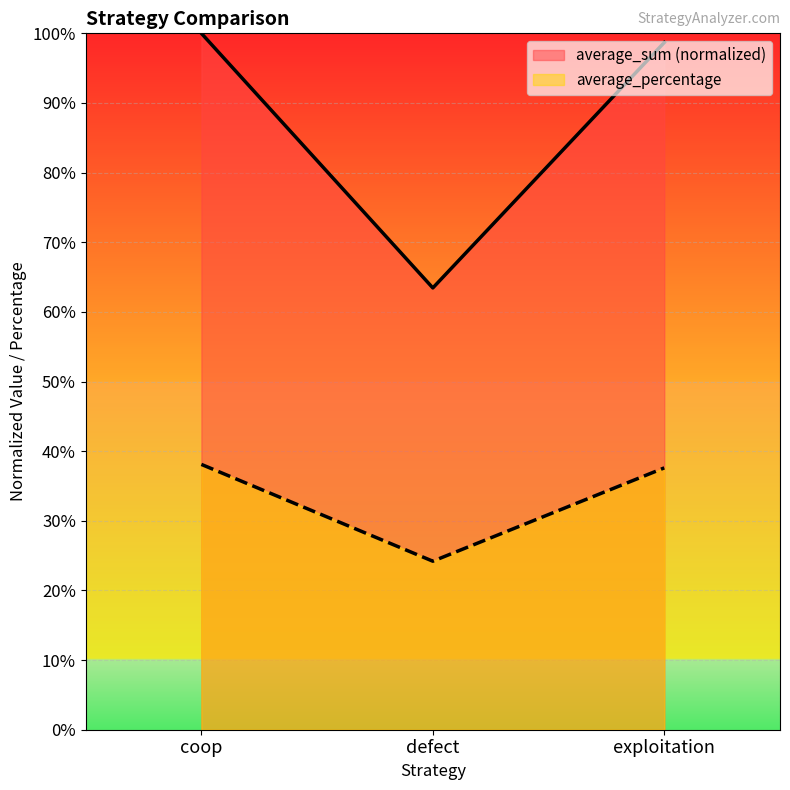

List the series in order of their overall mean, highest first.

average_sum (normalized), average_percentage